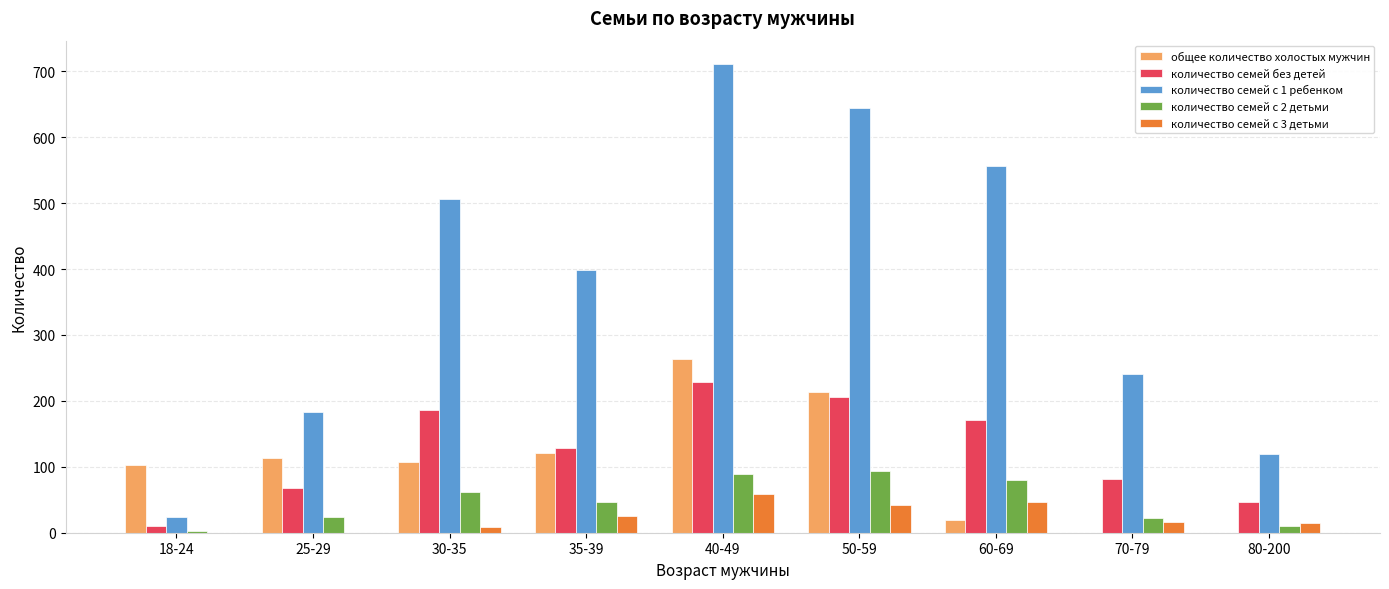

Between 35-39 and 50-59, which series saw the biggest shift?

количество семей с 1 ребенком